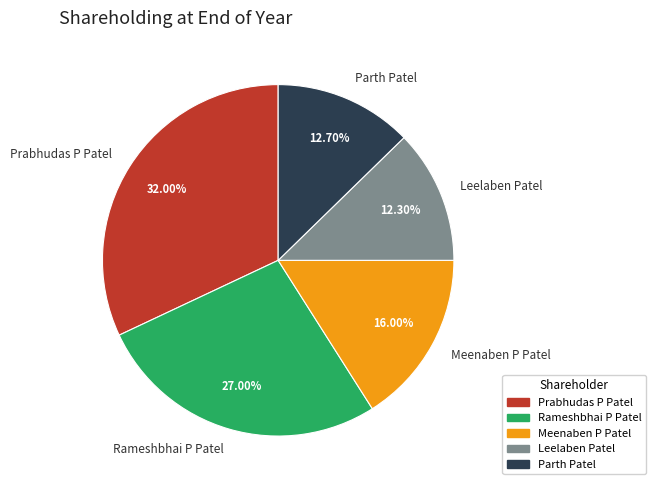

Is there a majority slice in this chart?

No